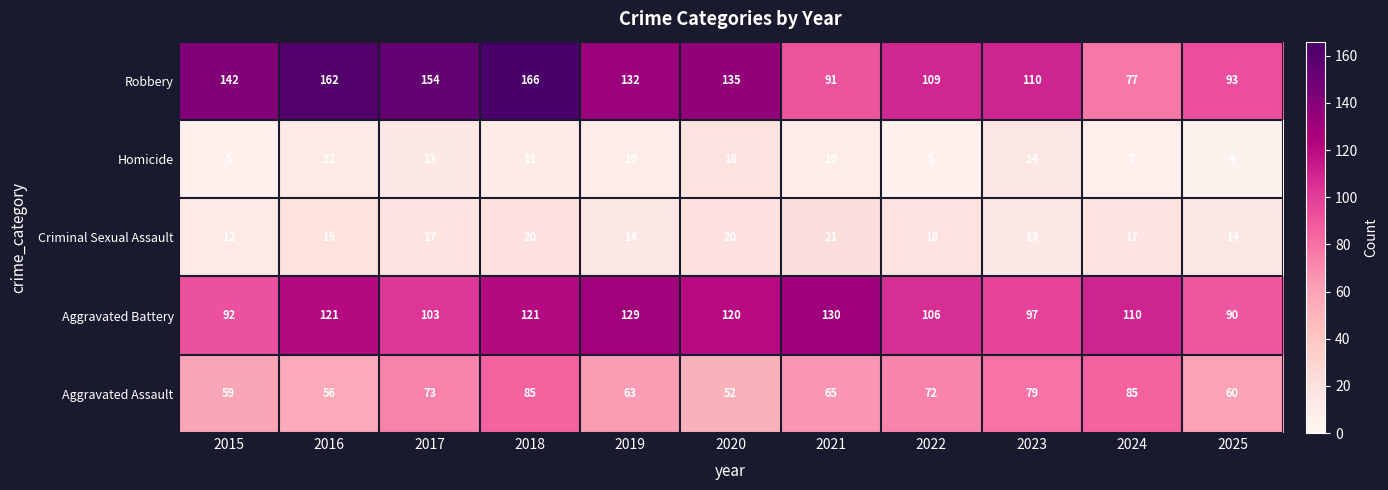

At 2021, list the series in order from smallest to largest.

Homicide, Criminal Sexual Assault, Aggravated Assault, Robbery, Aggravated Battery